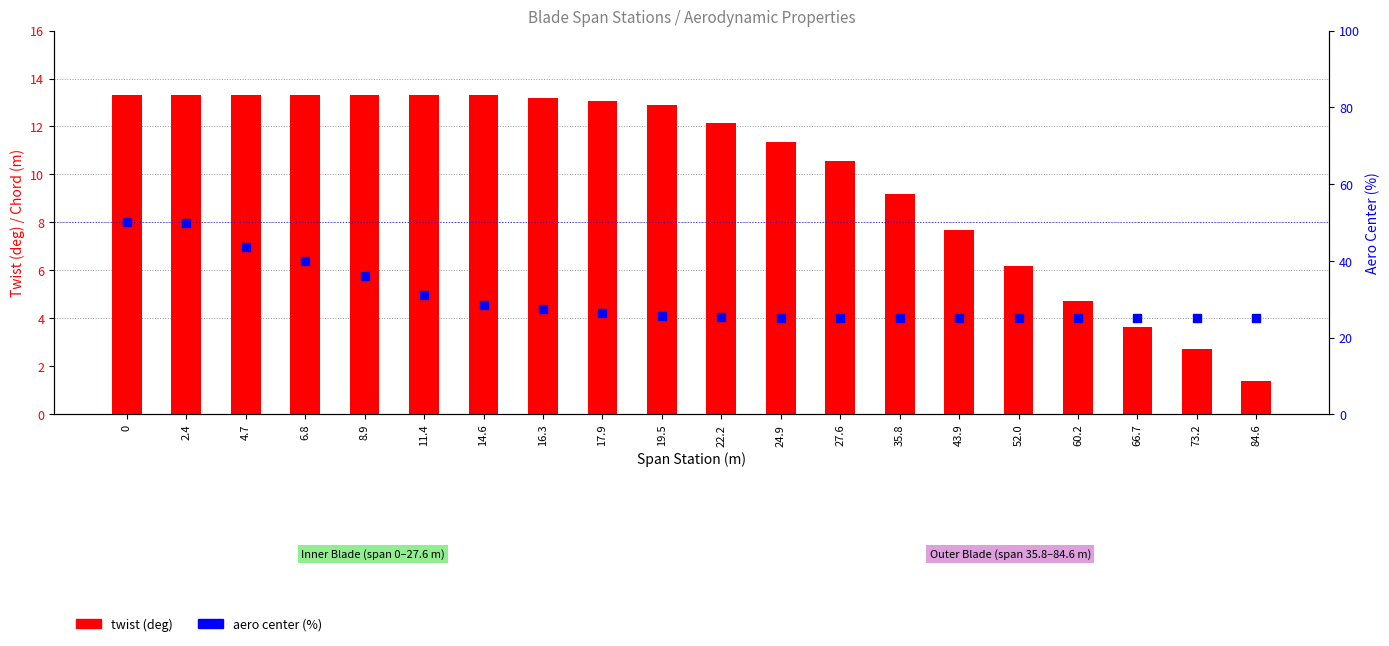

Which series has the largest total across all categories?

aero center (%)